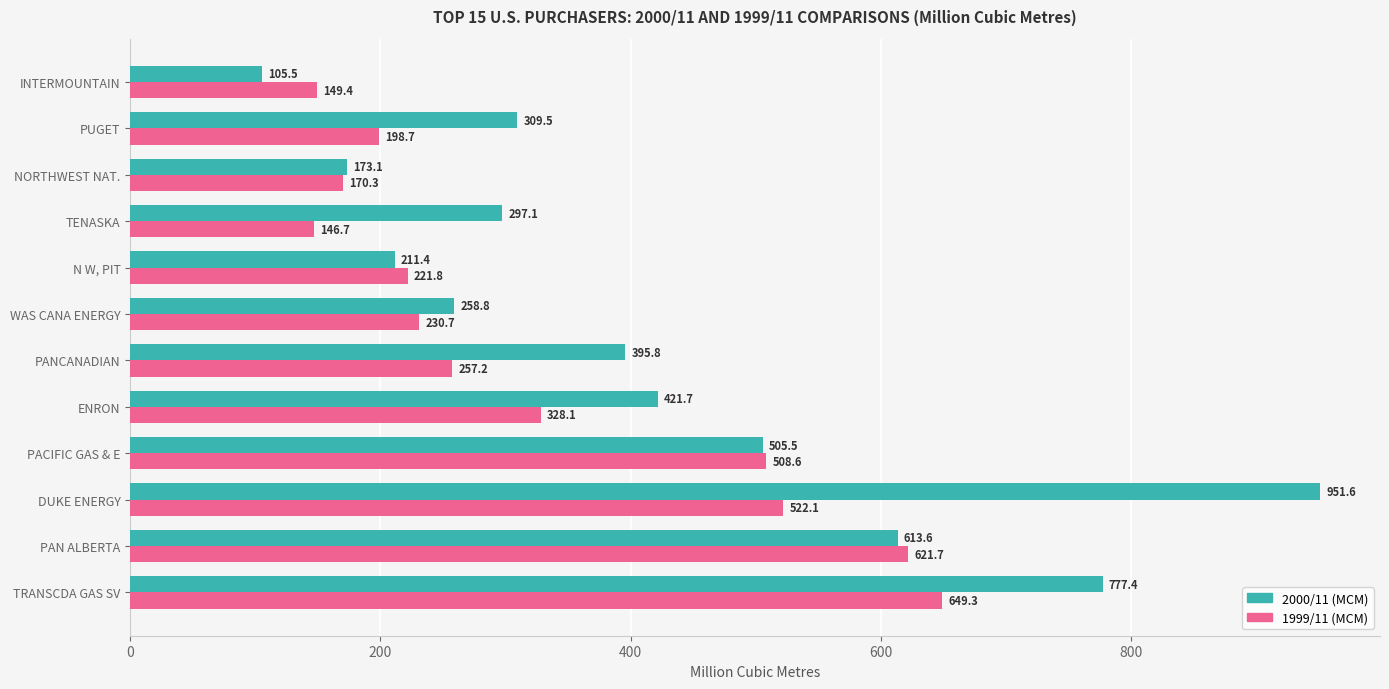

Which series changed the most between ENRON and WAS CANA ENERGY?

2000/11 (MCM)